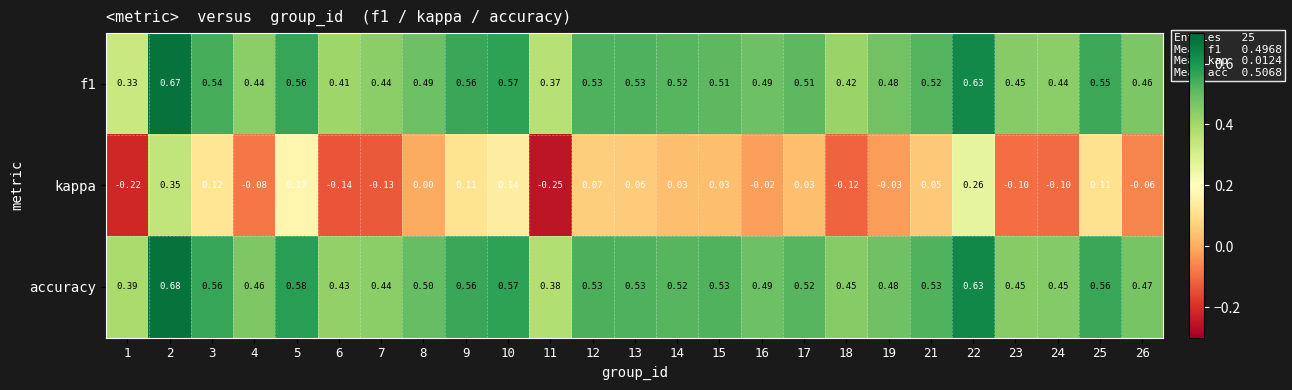

Which series changed the most between 6 and 10?

kappa